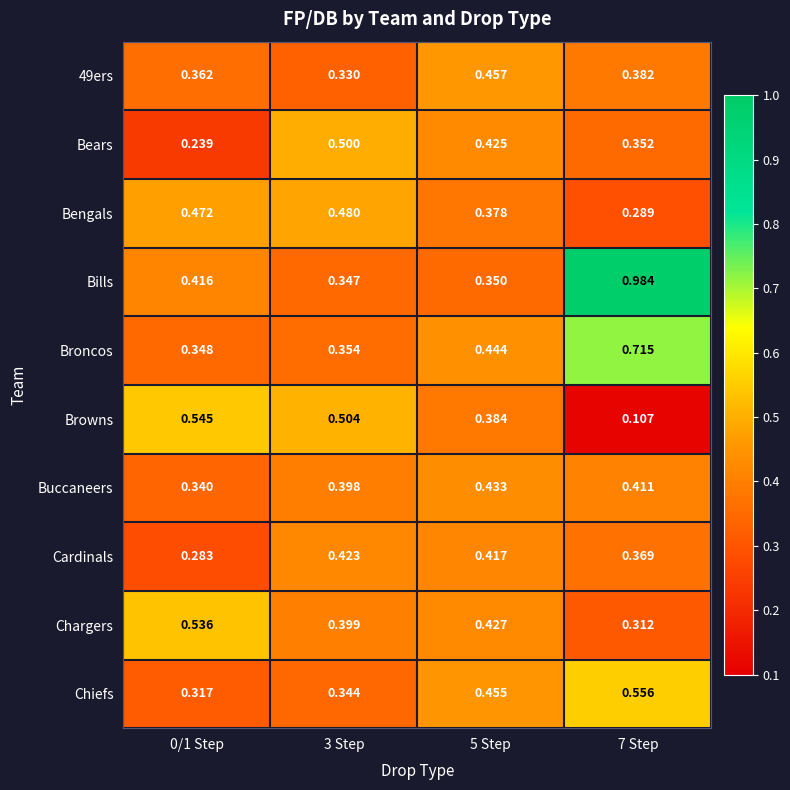

Which series changed the most between 3 Step and 7 Step?

Bills